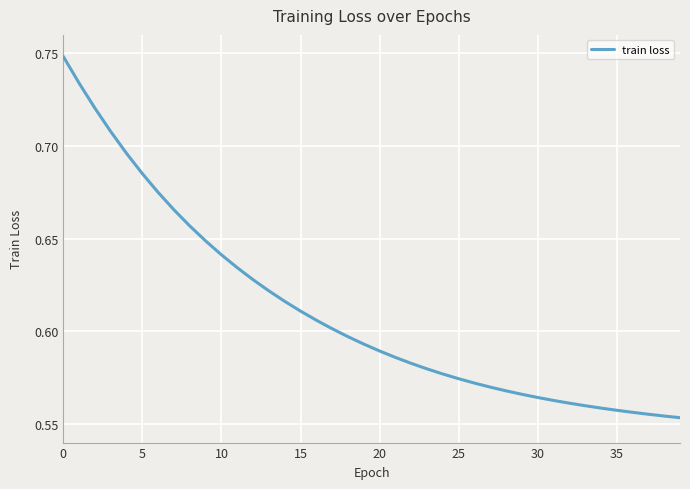

How many categories are shown in the chart?

40